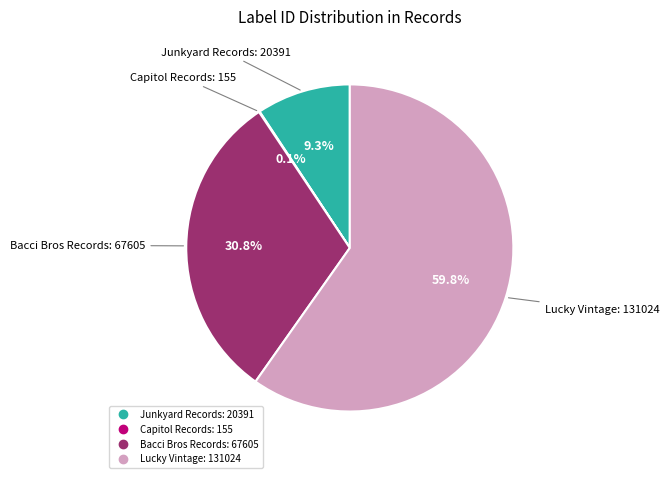

Which slice is the largest?

Lucky Vintage